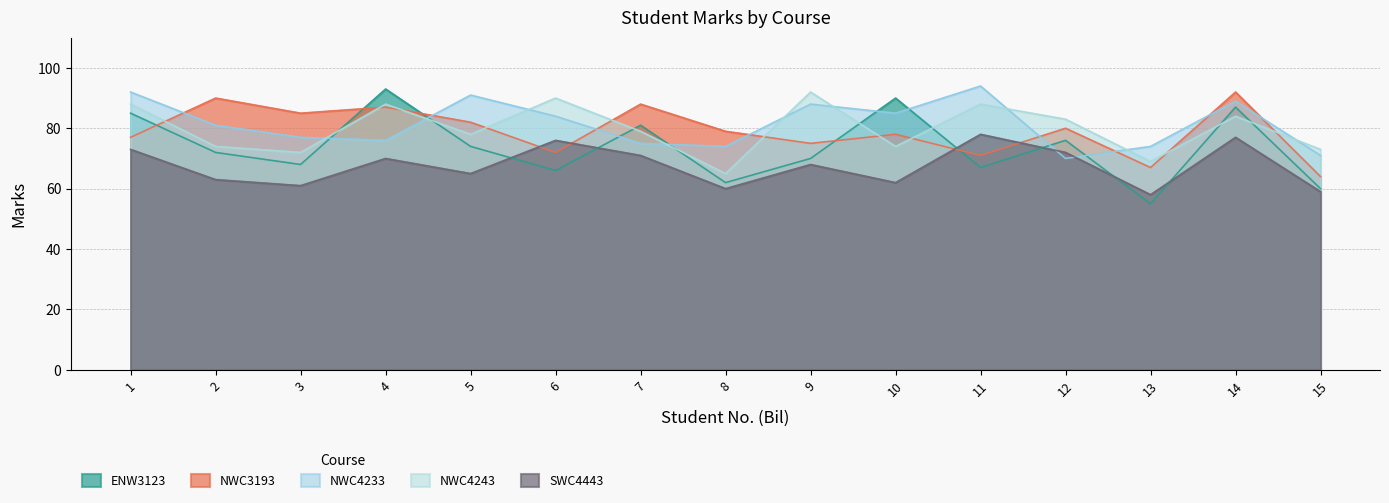

What is the approximate value of NWC3193 at 12?

80